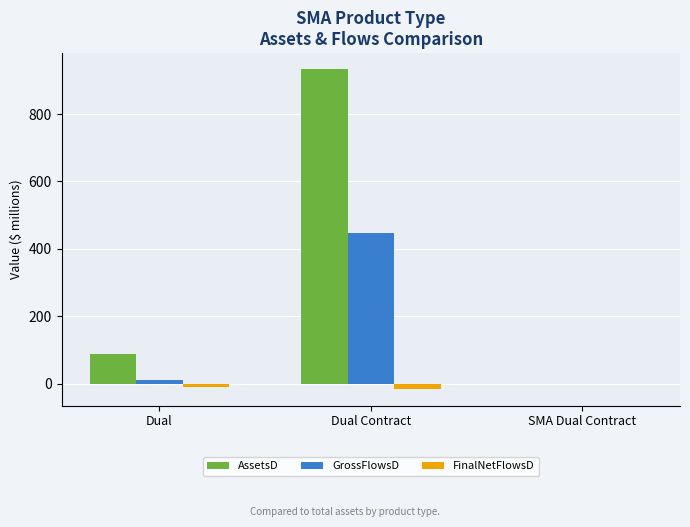

Read the AssetsD value at Dual Contract.

933.3